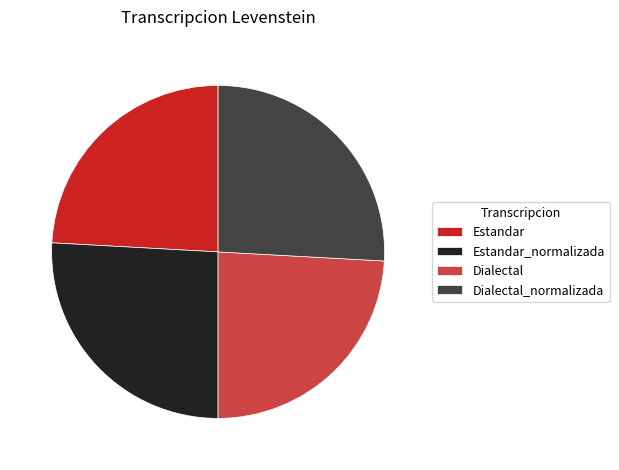

The Estandar slice represents 36% of the pie. True or false?

False